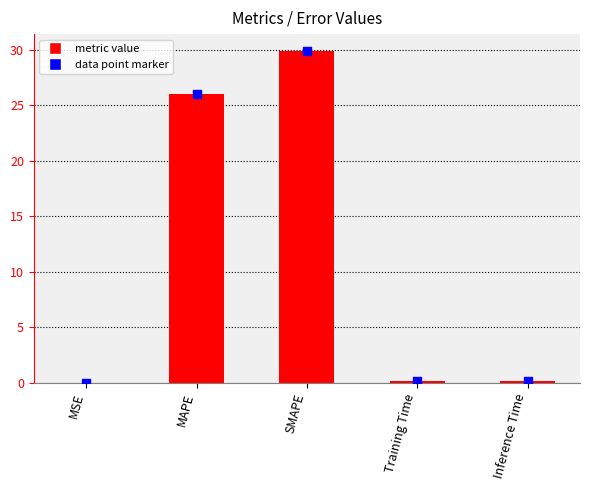

Between MSE and Training Time, which is larger?

Training Time